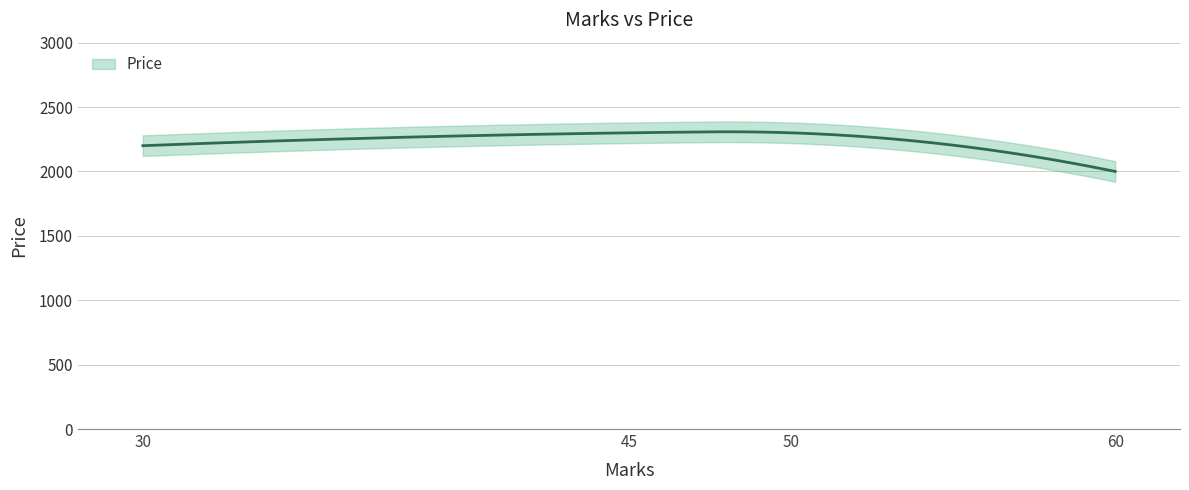

The value at 60 is 1197. True or false?

False